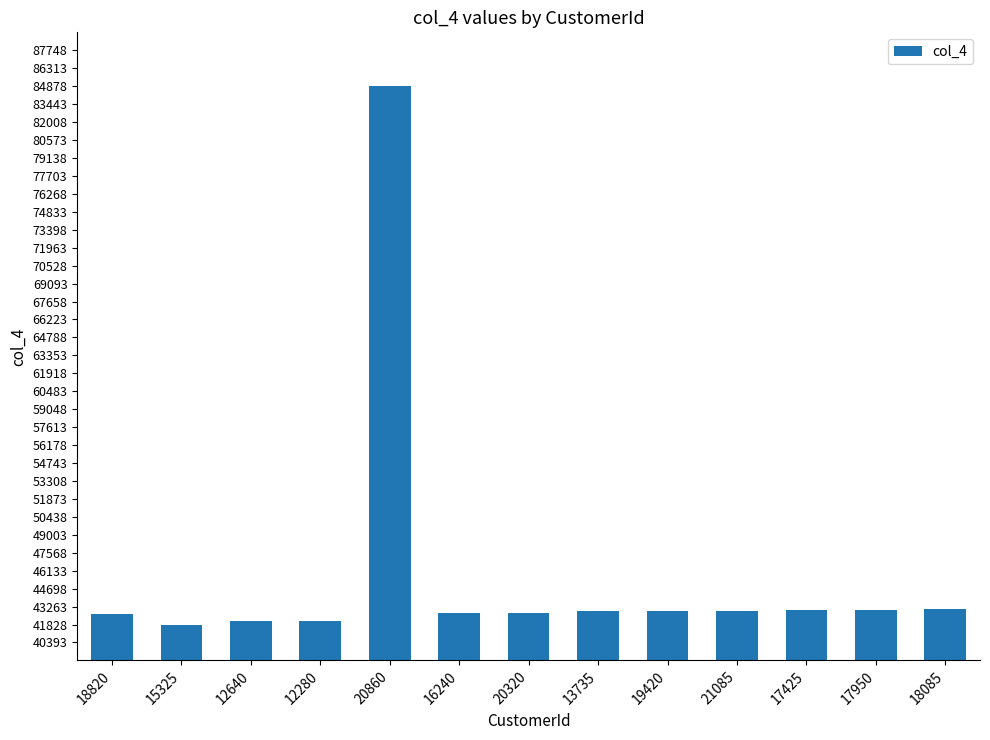

Count the number of categories in the chart.

13